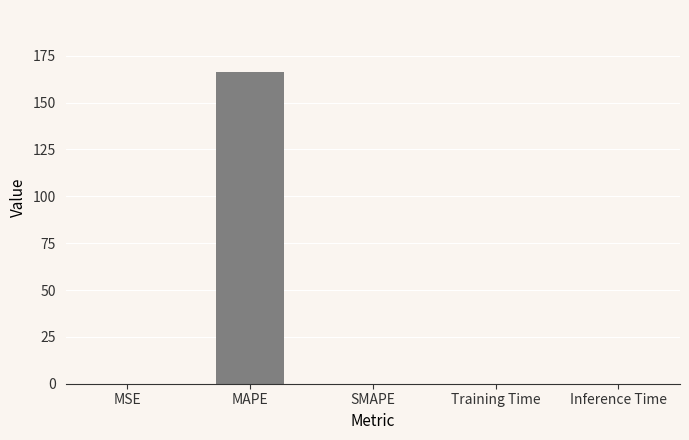

What is the sum of all values?

166.3